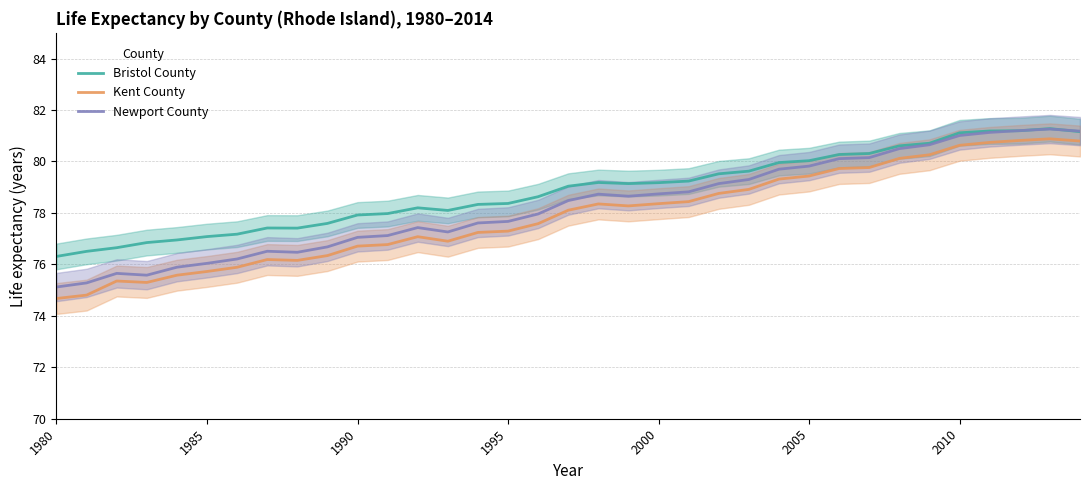

Is it true that Kent County equals 137.4 at 2000?

False